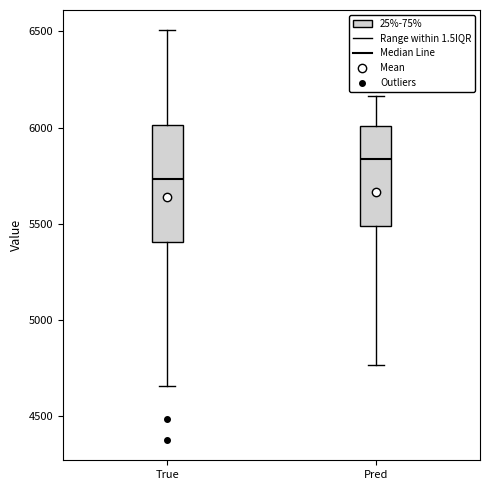

Which box is the tallest, from its lower edge to its upper edge?

True